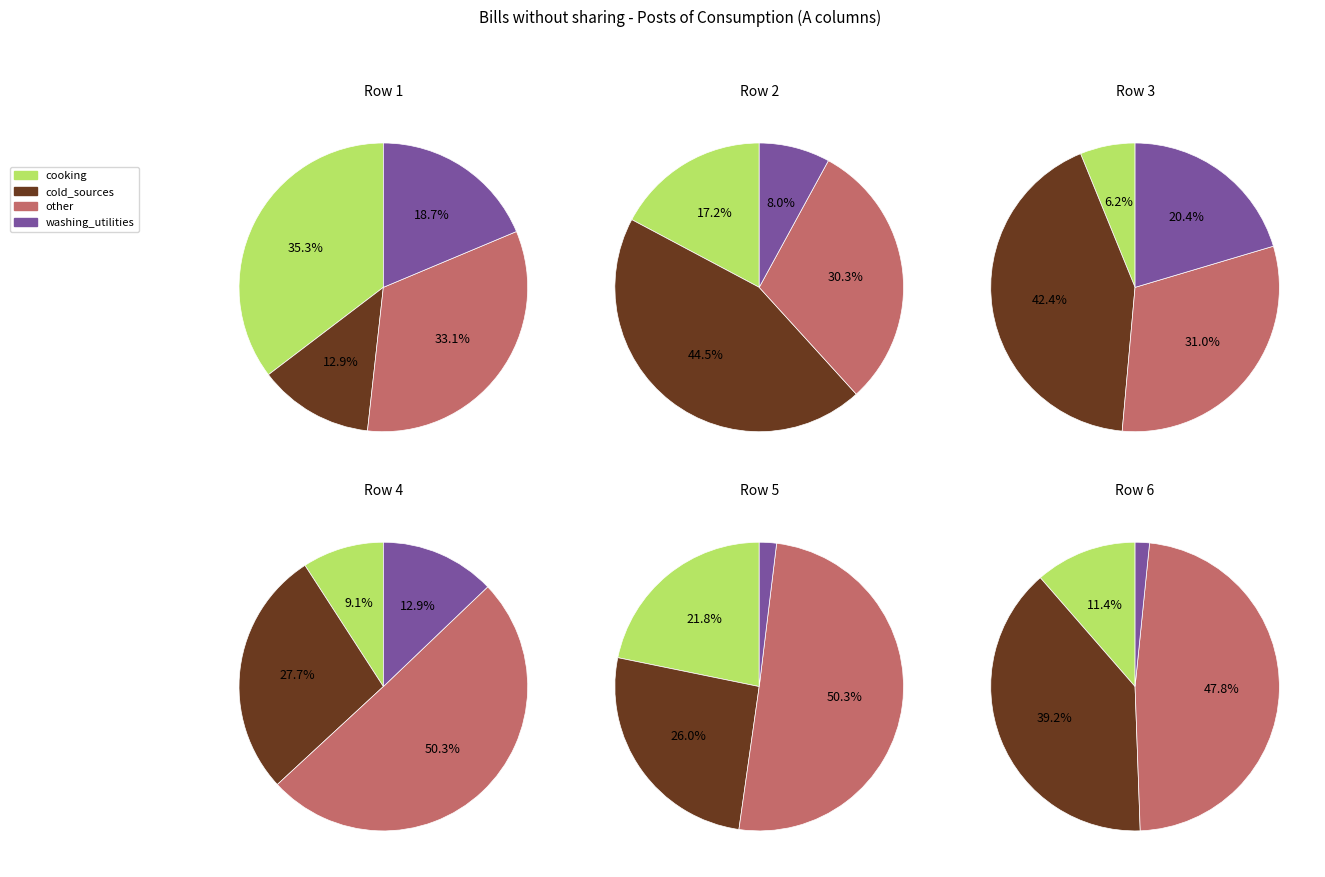

What portion of the pie excludes A?

58.9%